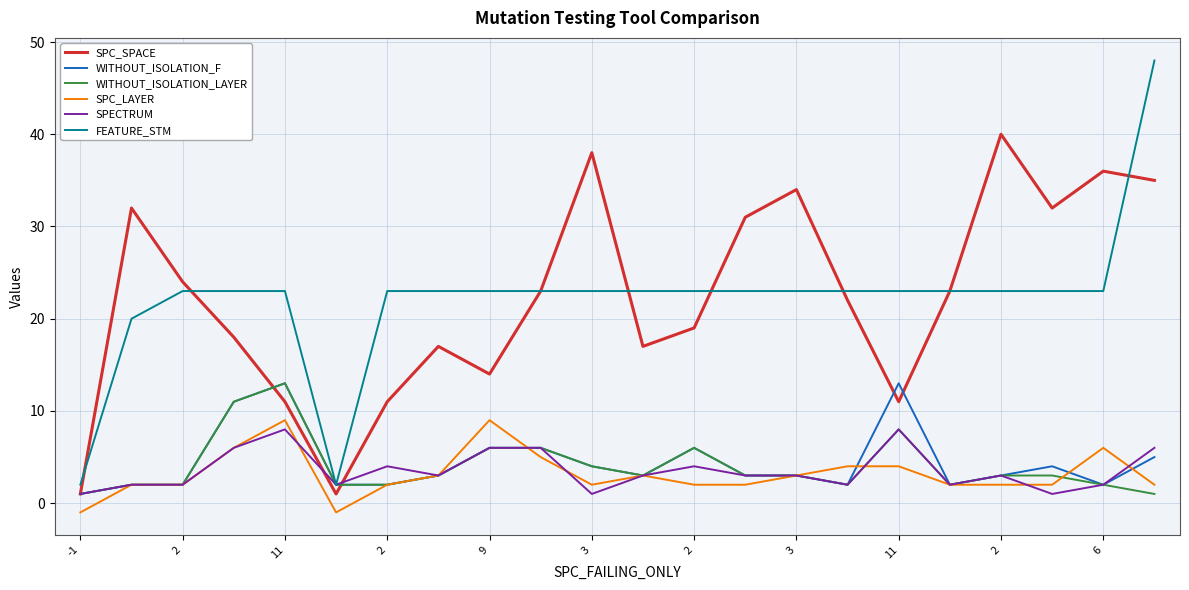

Which series has the largest range (max minus min)?

FEATURE_STM